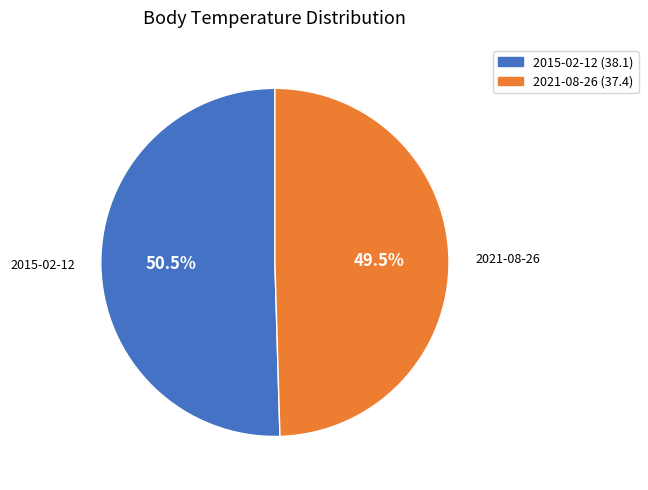

What is the majority slice?

2015-02-12 (38.1)